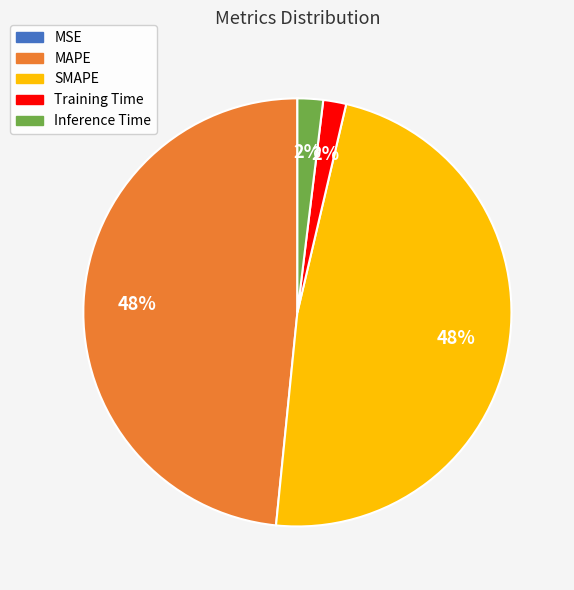

Is Inference Time the majority of the pie?

No